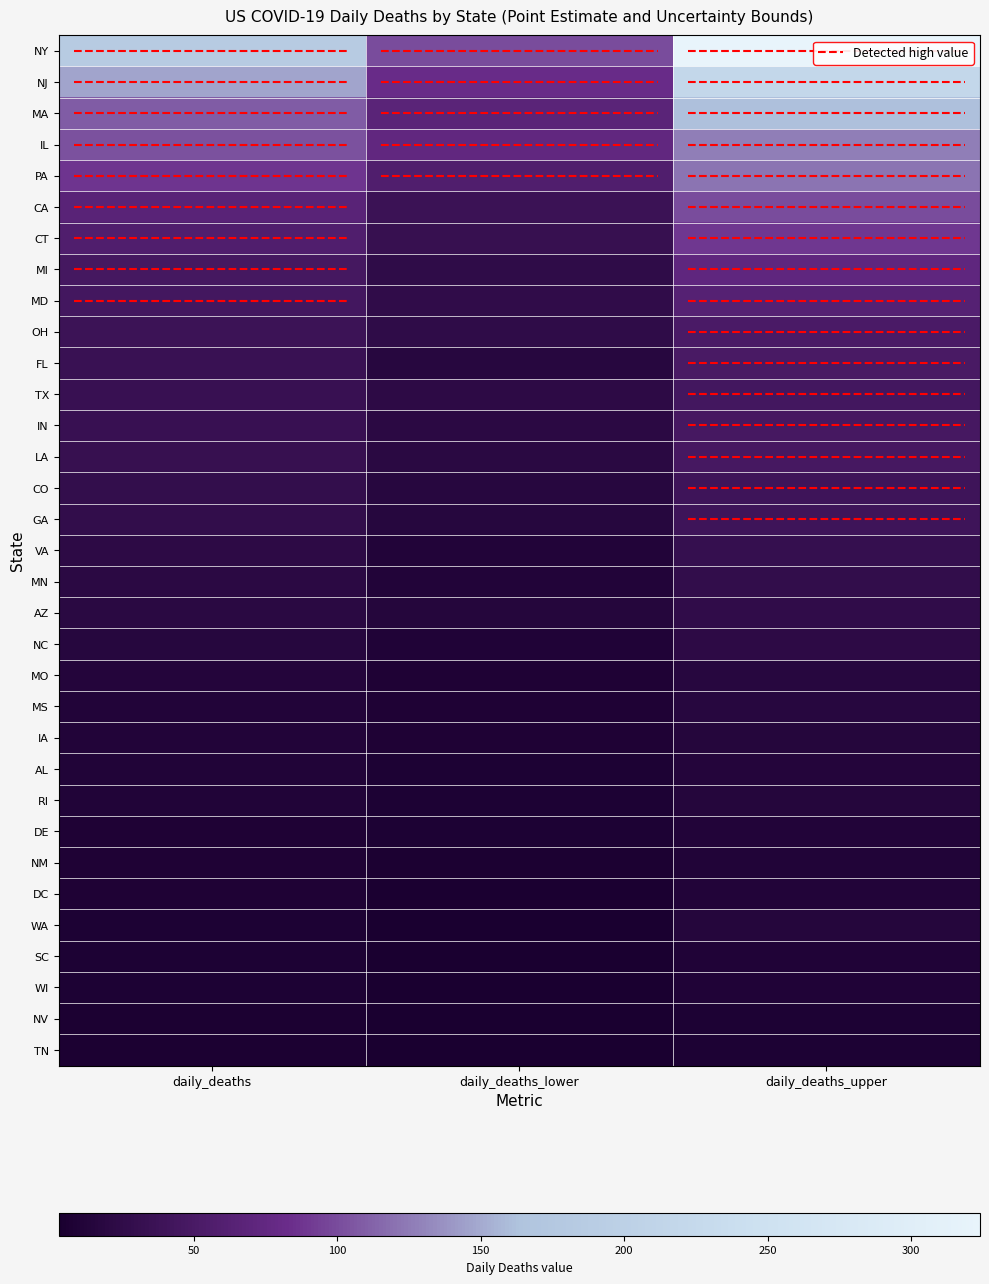

What is the difference between the highest and lowest values at daily_deaths_upper?

316